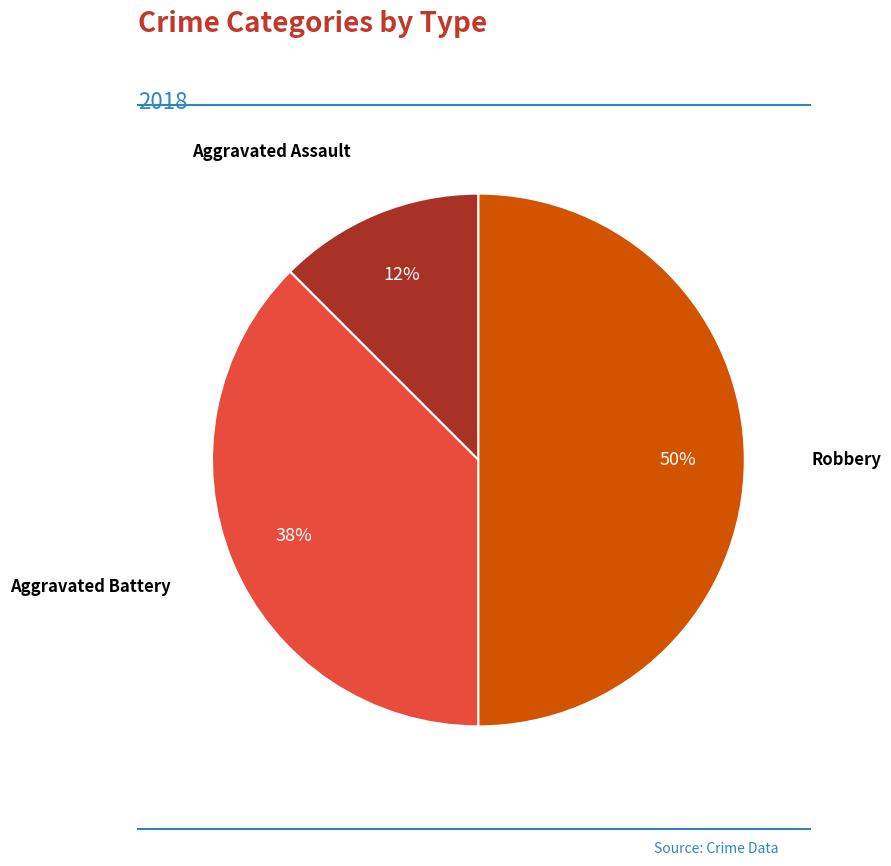

To the nearest percent, what is the average slice percentage?

33%